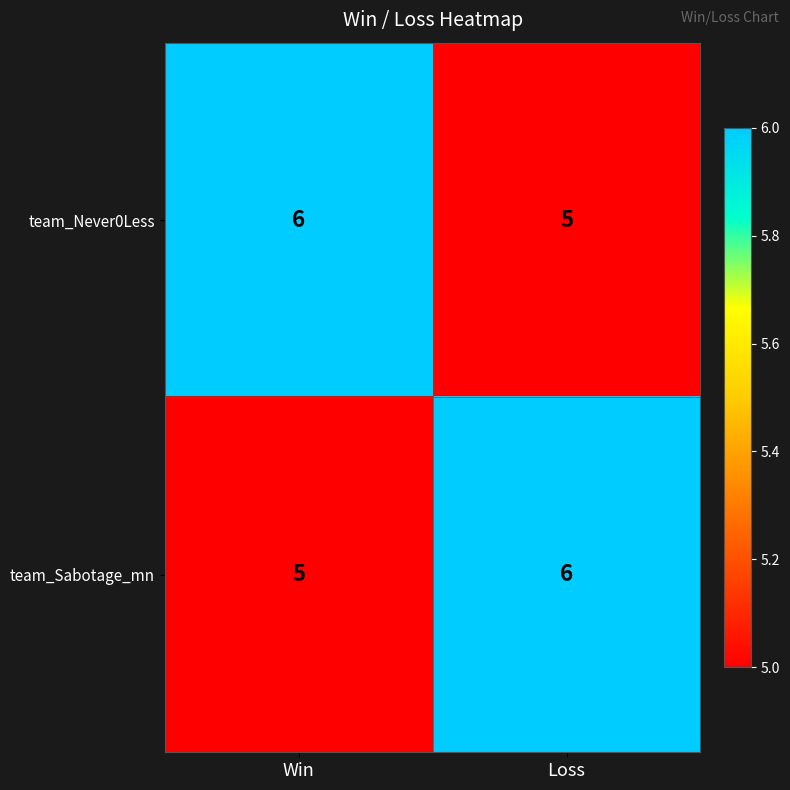

The team_Never0Less series shows 4 at Win. True or false?

False